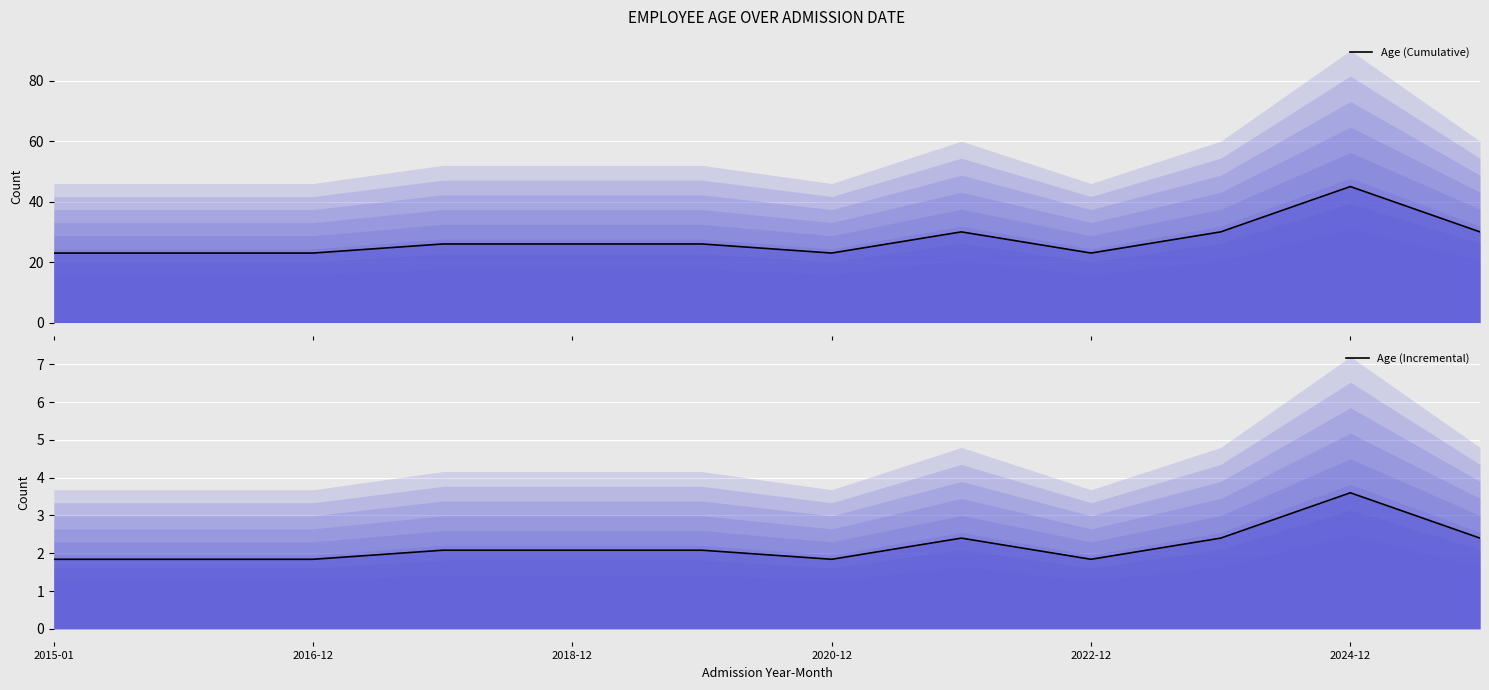

Which series has the largest total across all categories?

Age (Cumulative)